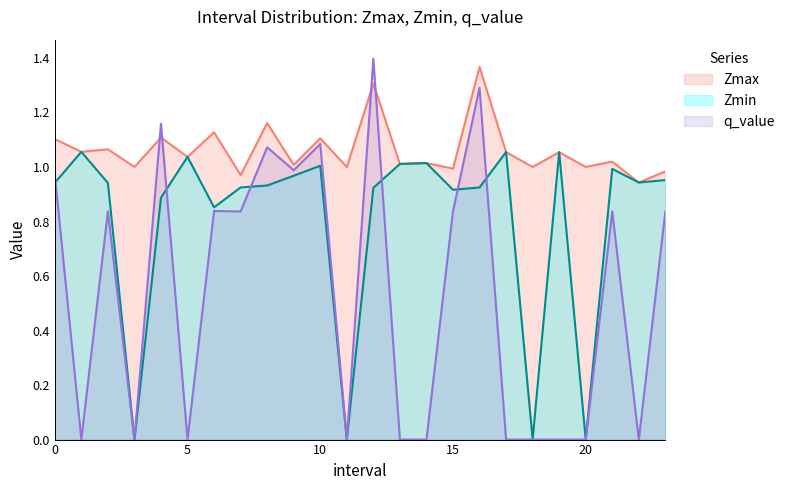

The q_value series shows 1.1 at 8.0. True or false?

True